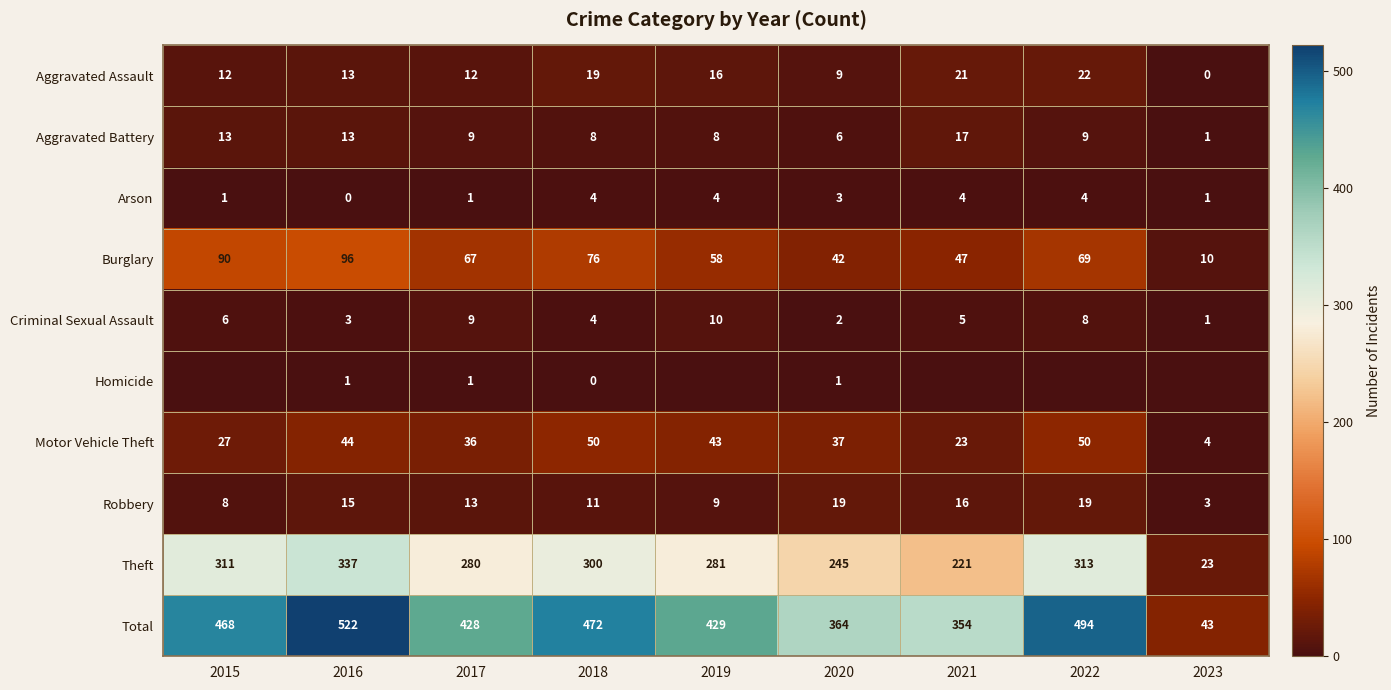

The value of Robbery at 2015 is 8. True or false?

True